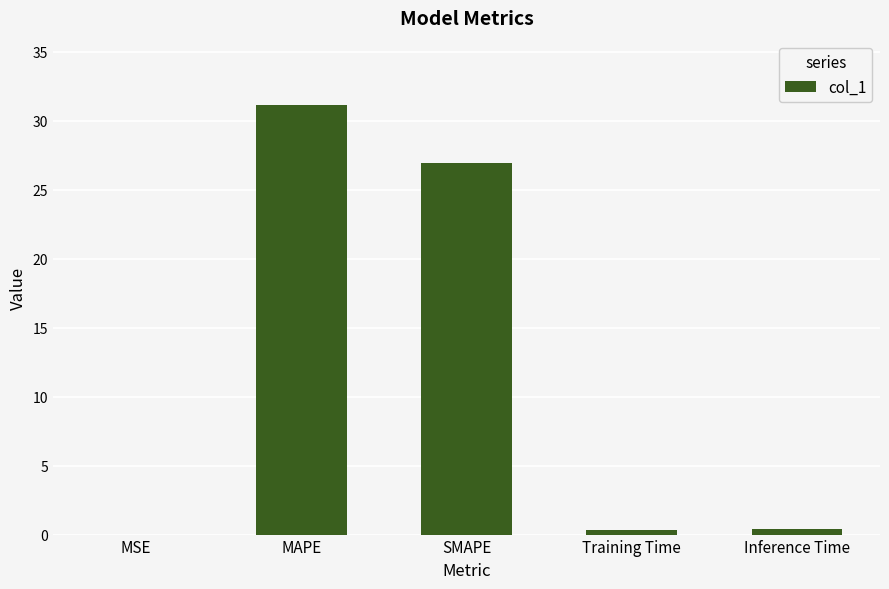

What is the maximum value shown in the chart?

31.1